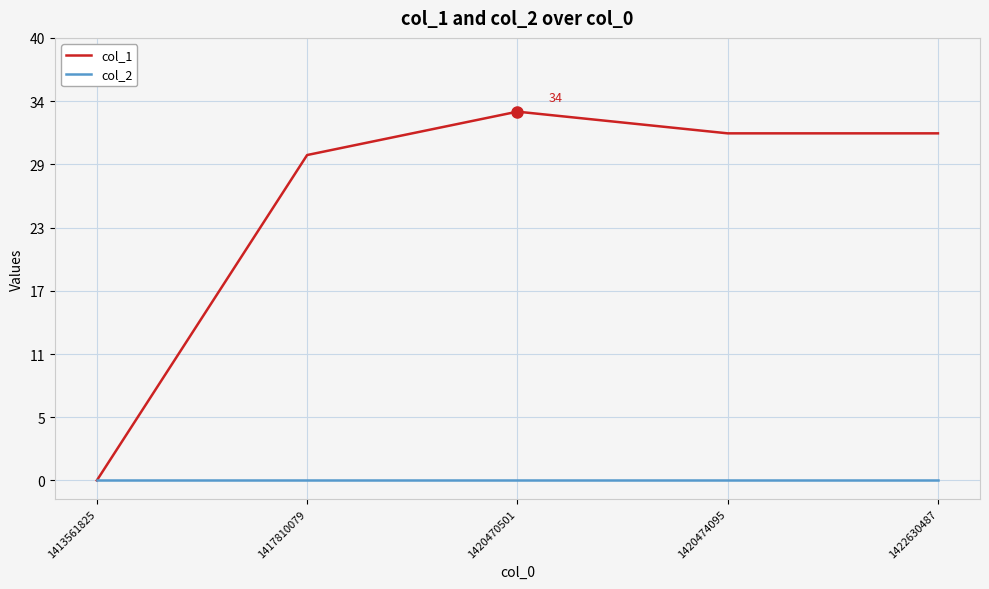

Does the chart display data point markers on the line(s)?

No